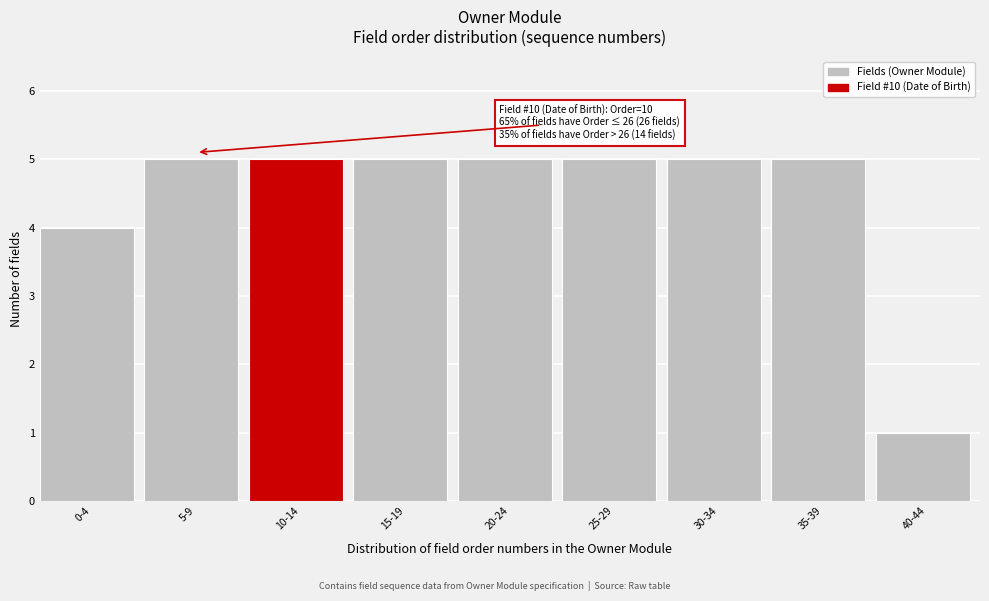

Reading right to left, transcribe all the data shown in this chart.

40-44=1	35-39=5	30-34=5	25-29=5	20-24=5	15-19=5	10-14=5	5-9=5	0-4=4